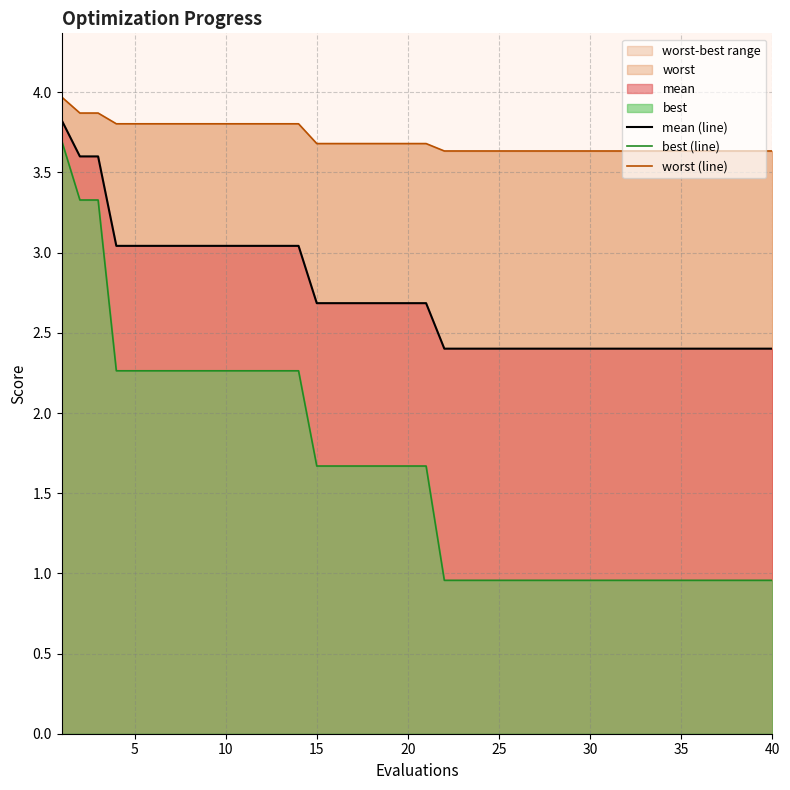

What is the difference between the second highest and minimum values in the mean (line) series?

1.2